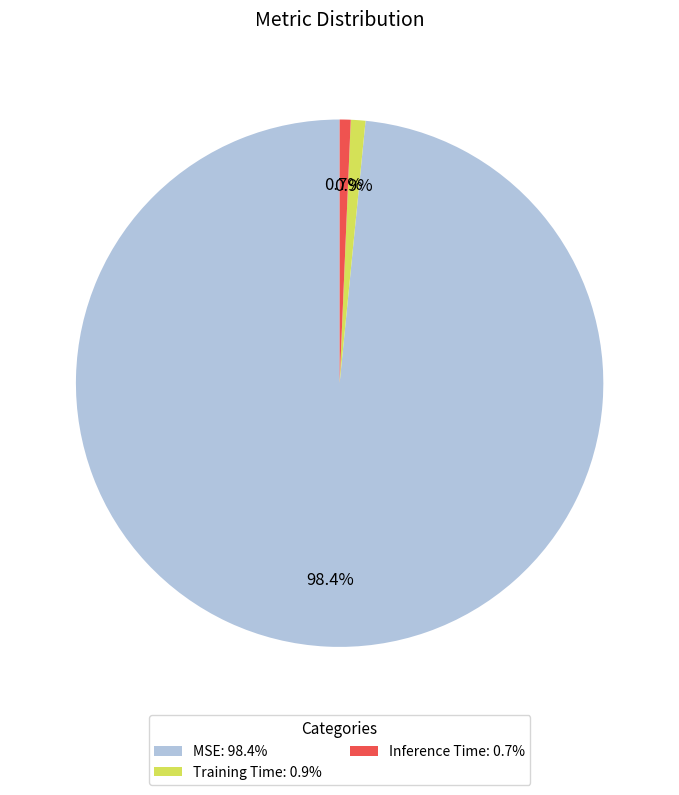

Which slice is the largest?

MSE